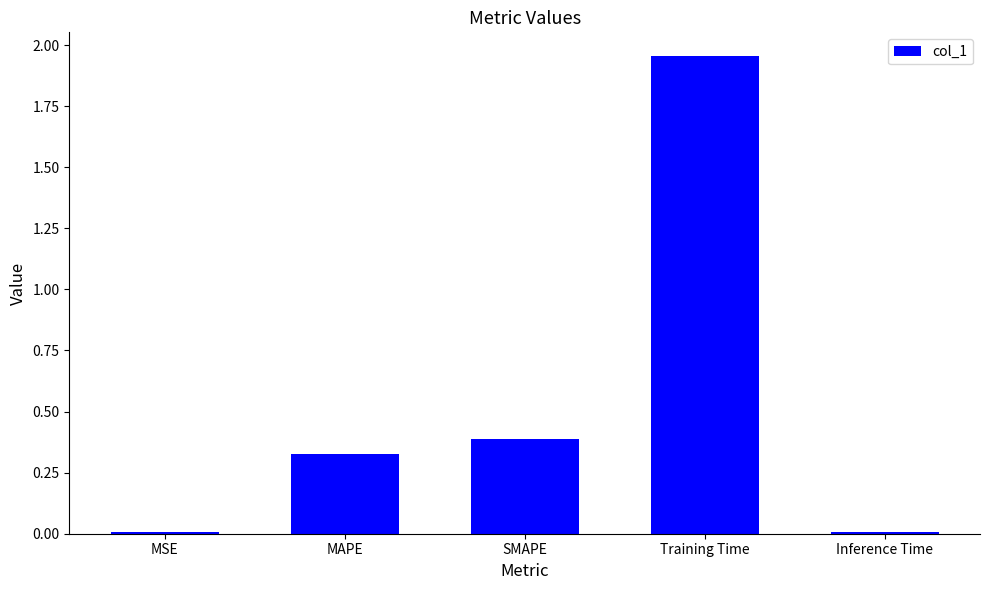

What is the label of the 3rd bar from the left?

SMAPE